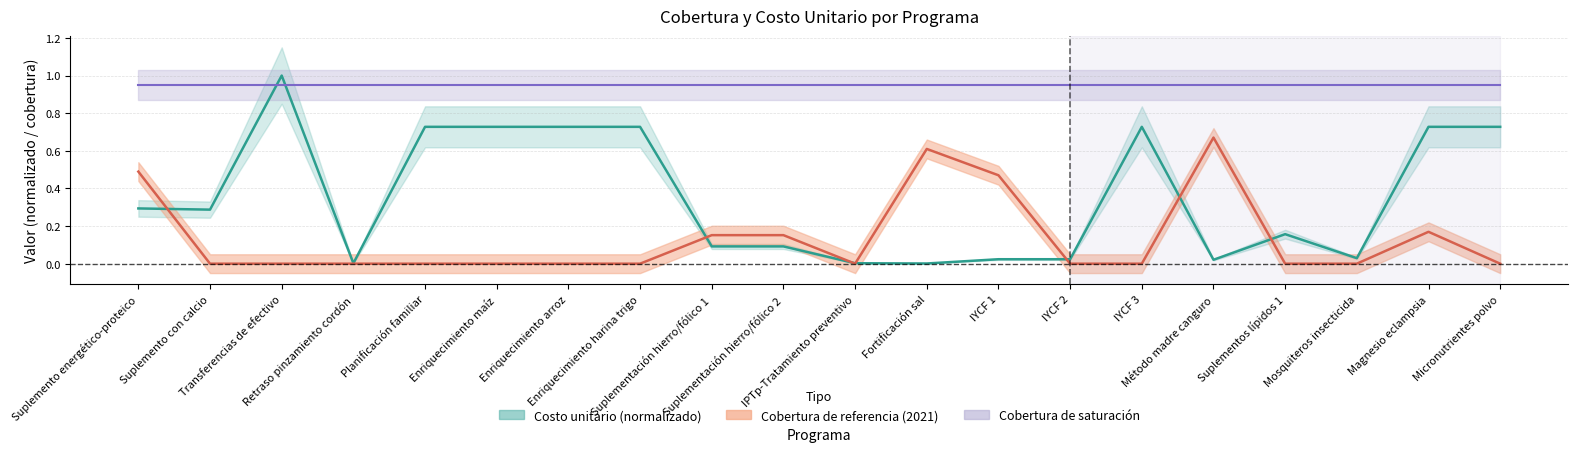

How many Cobertura de referencia (2021) values are between 0 and 1?

20